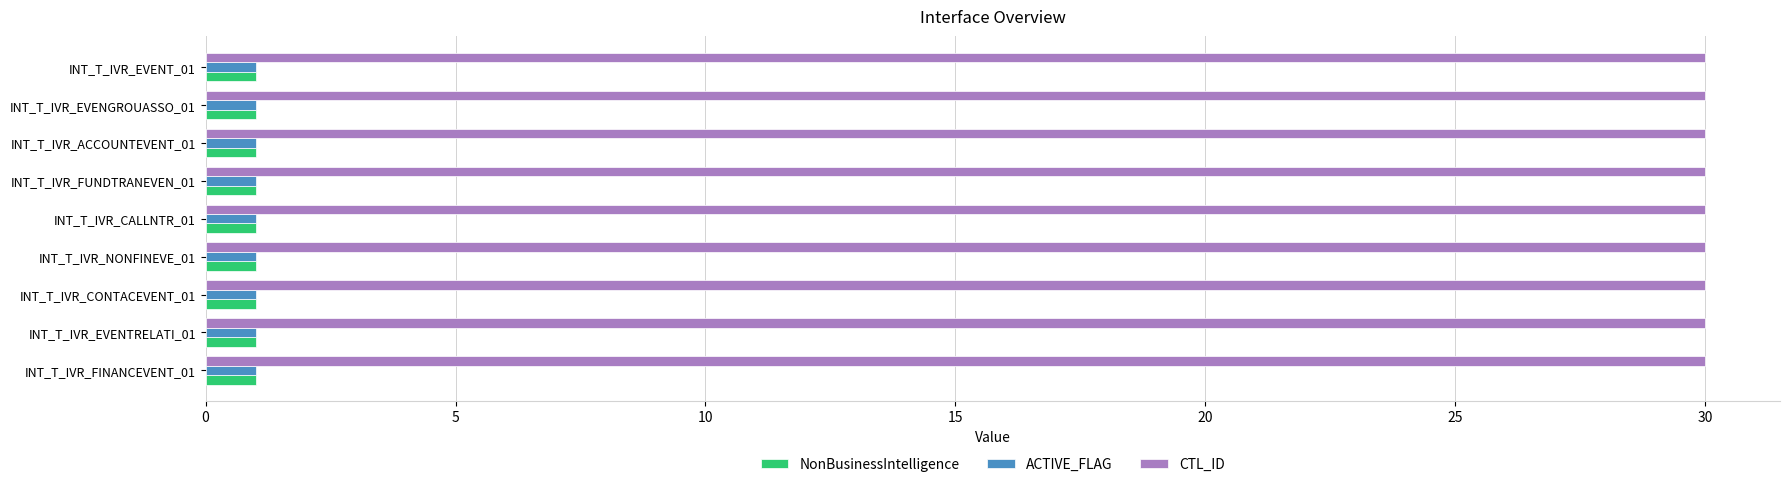

What is the minimum value shown in the chart?

1